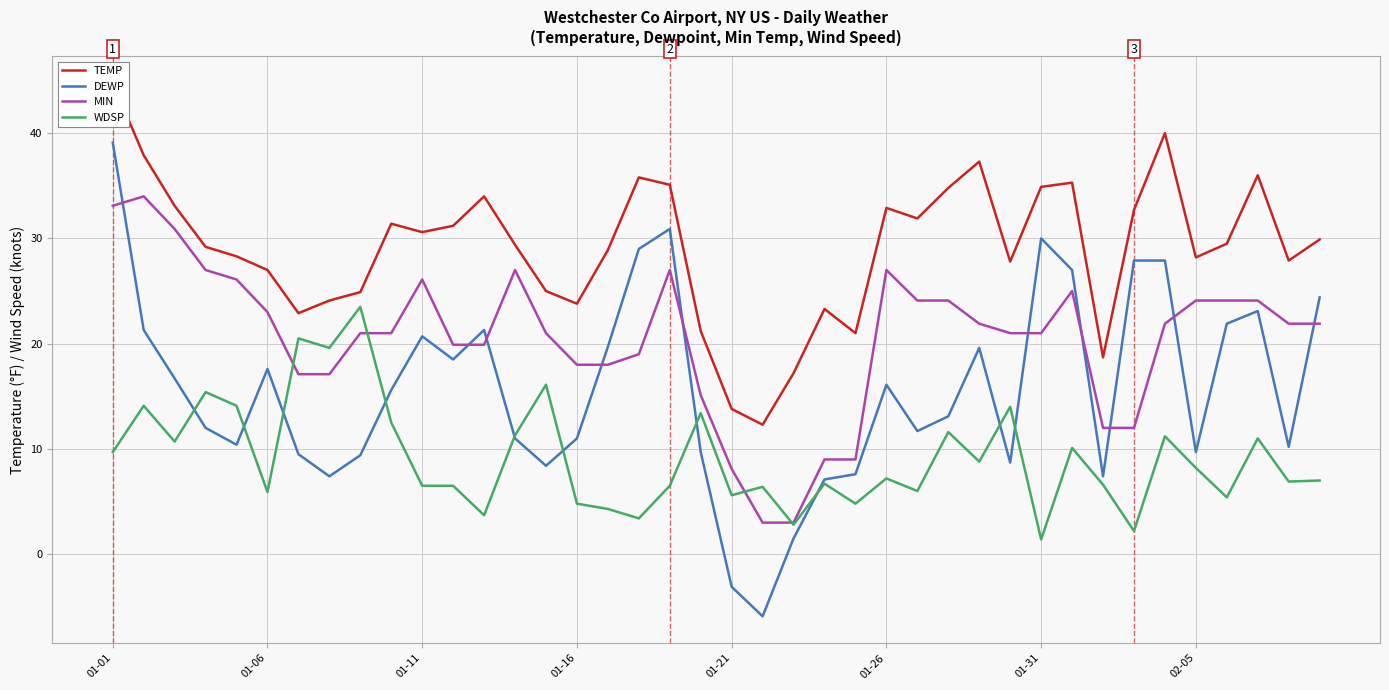

What is the difference between the highest and lowest values at 31?

25.2